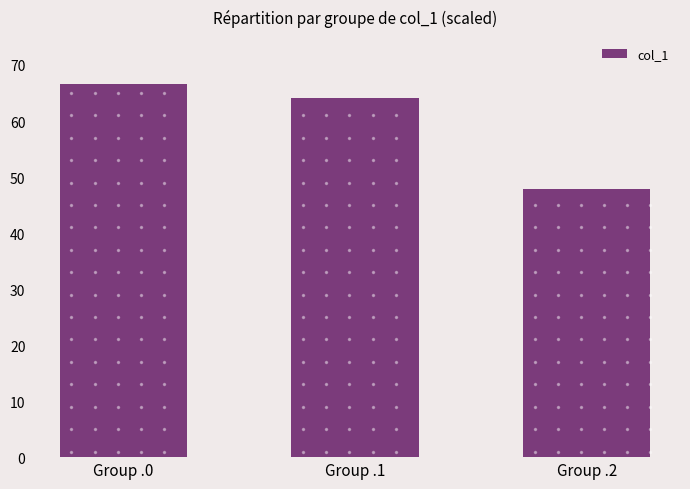

How many values exceed 64?

2